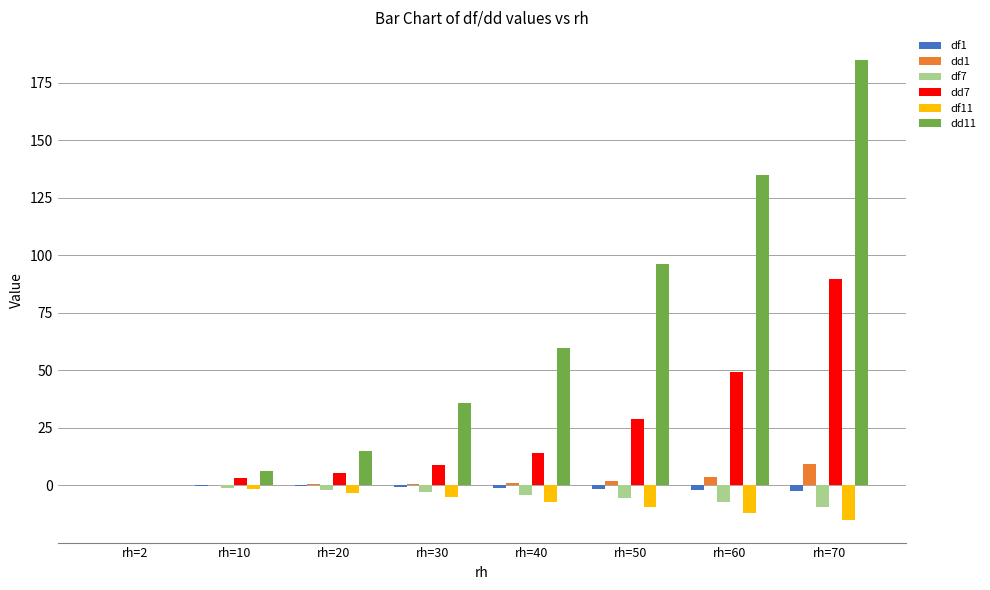

Is it true that dd11 equals 84.9 at rh=70?

False